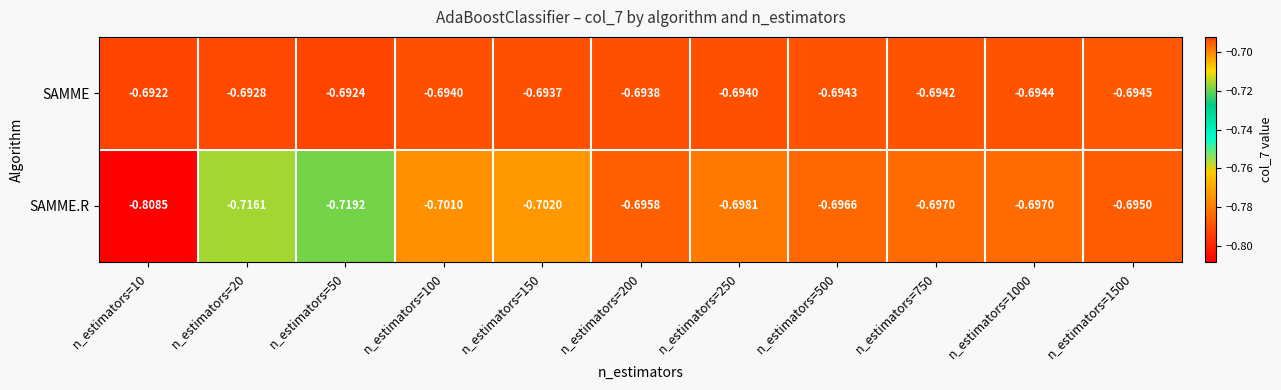

Which series has the largest range (max minus min)?

SAMME.R